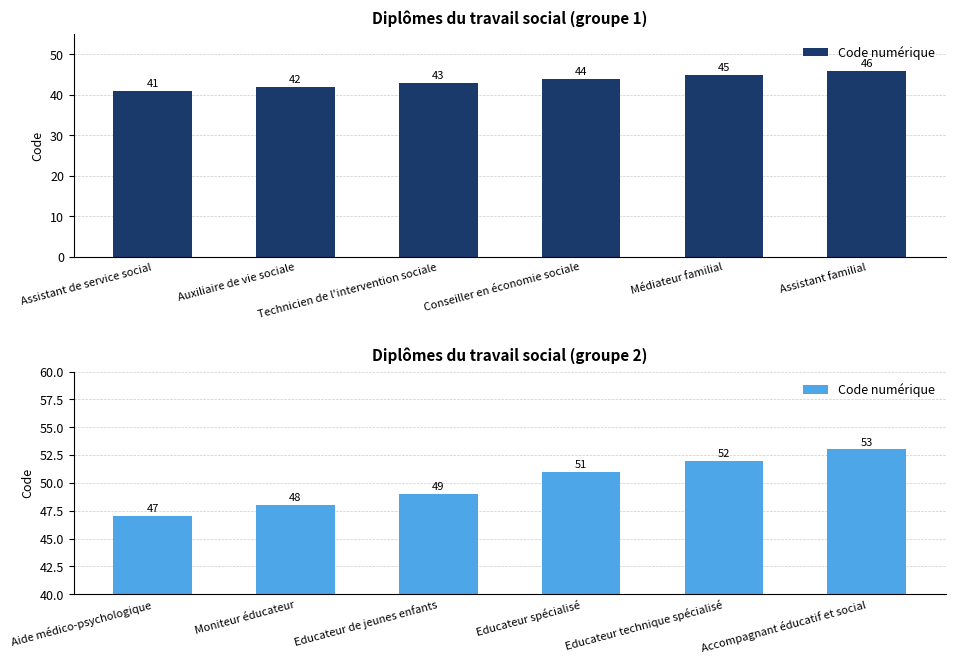

At which category does the chart reach its minimum across all series?

Aide médico-psychologique